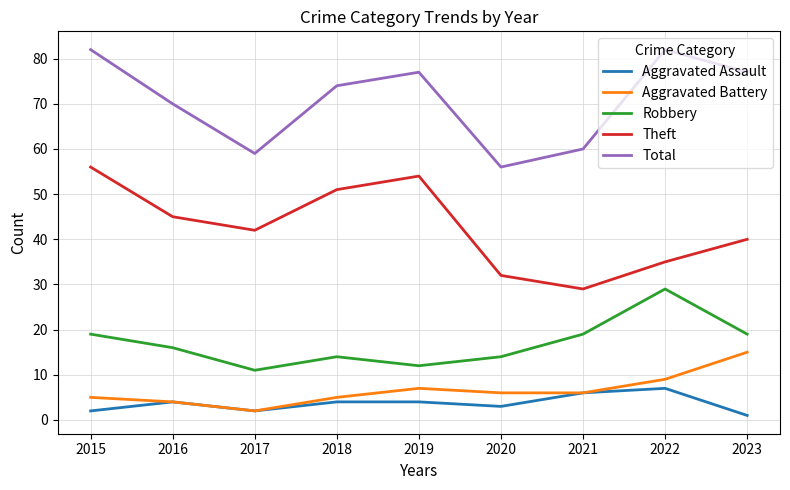

What is the difference between the highest and lowest values at 2015?

80